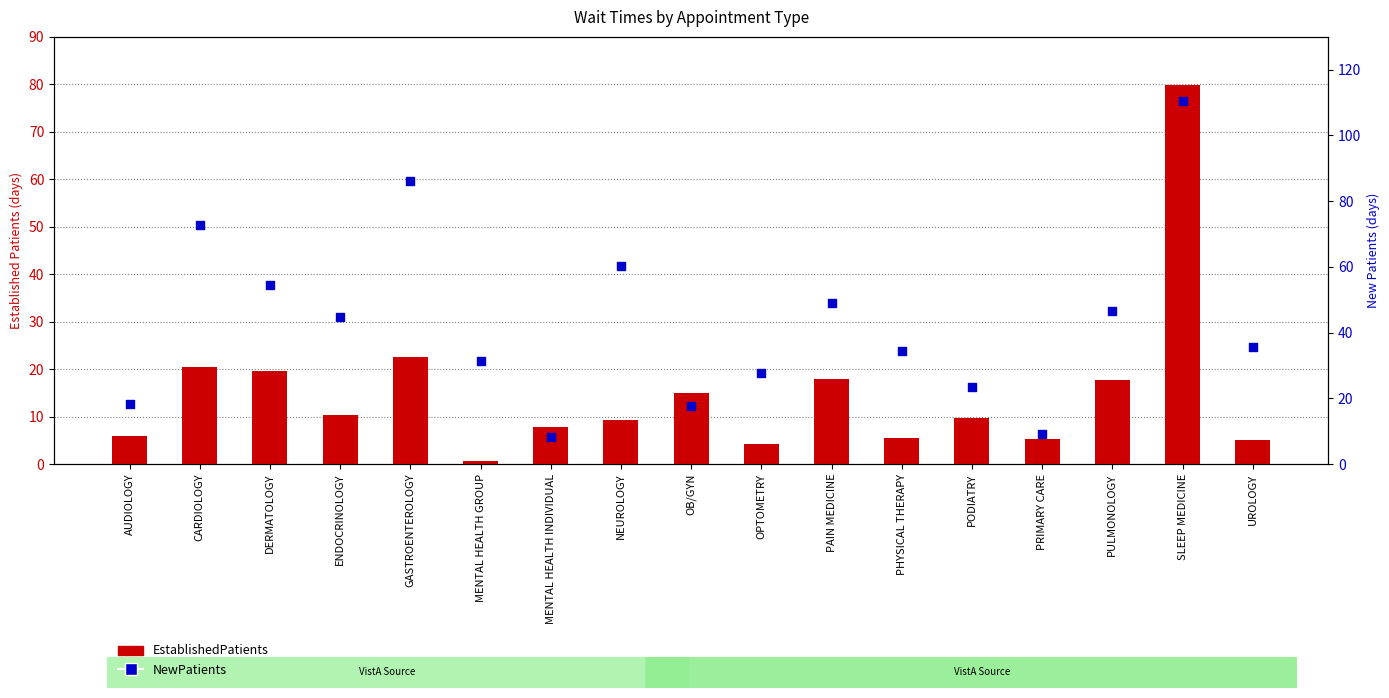

Which series contains the highest Y value?

NewPatients